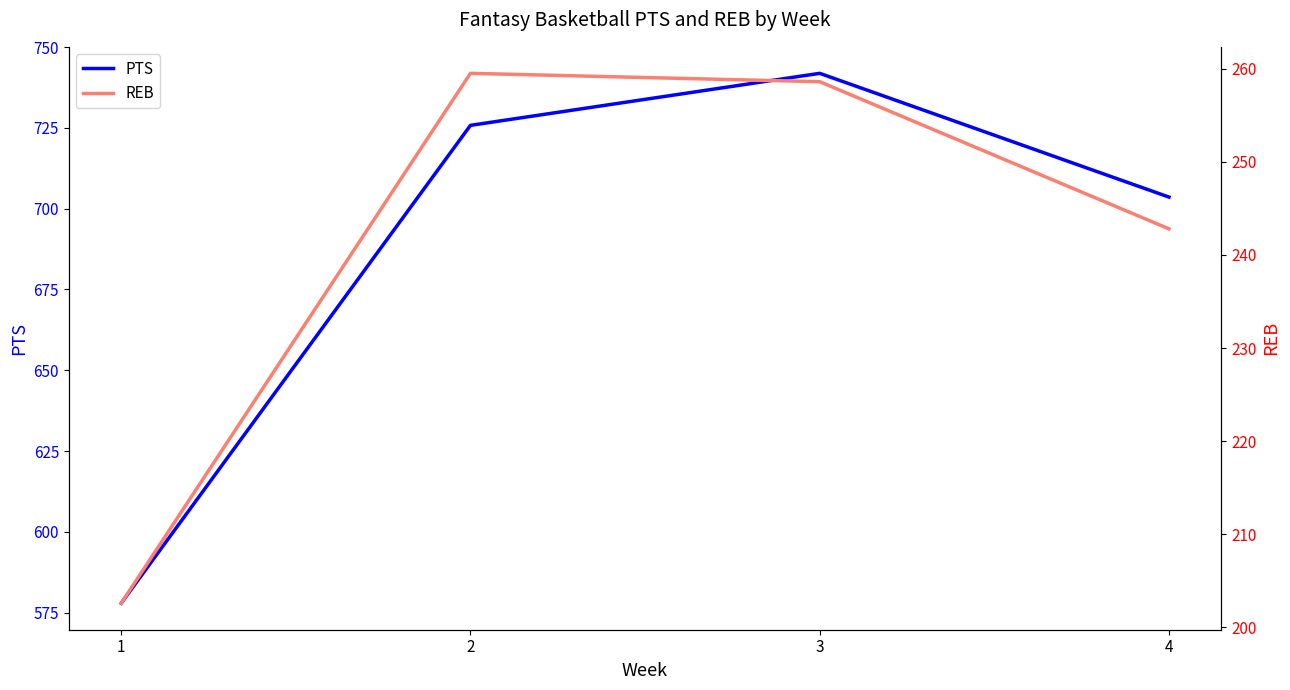

What are all the series names shown in the legend?

PTS, REB